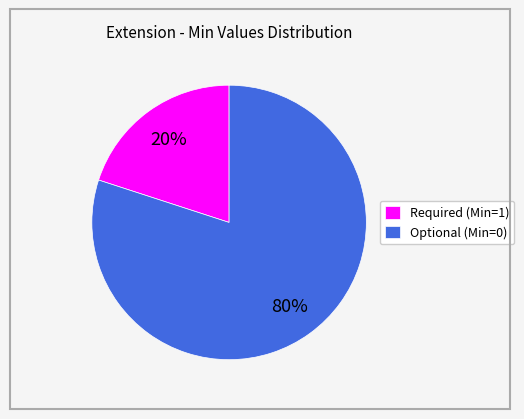

How many segments does this pie chart have?

2